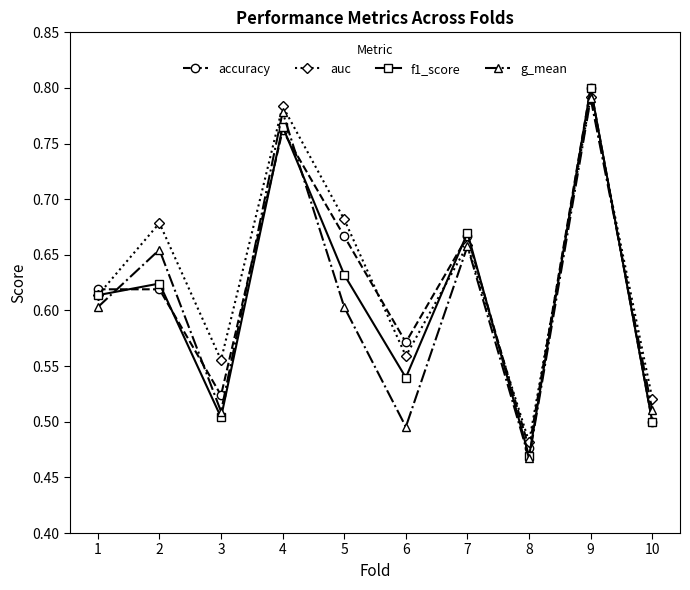

Which series has the widest spread of values?

f1_score